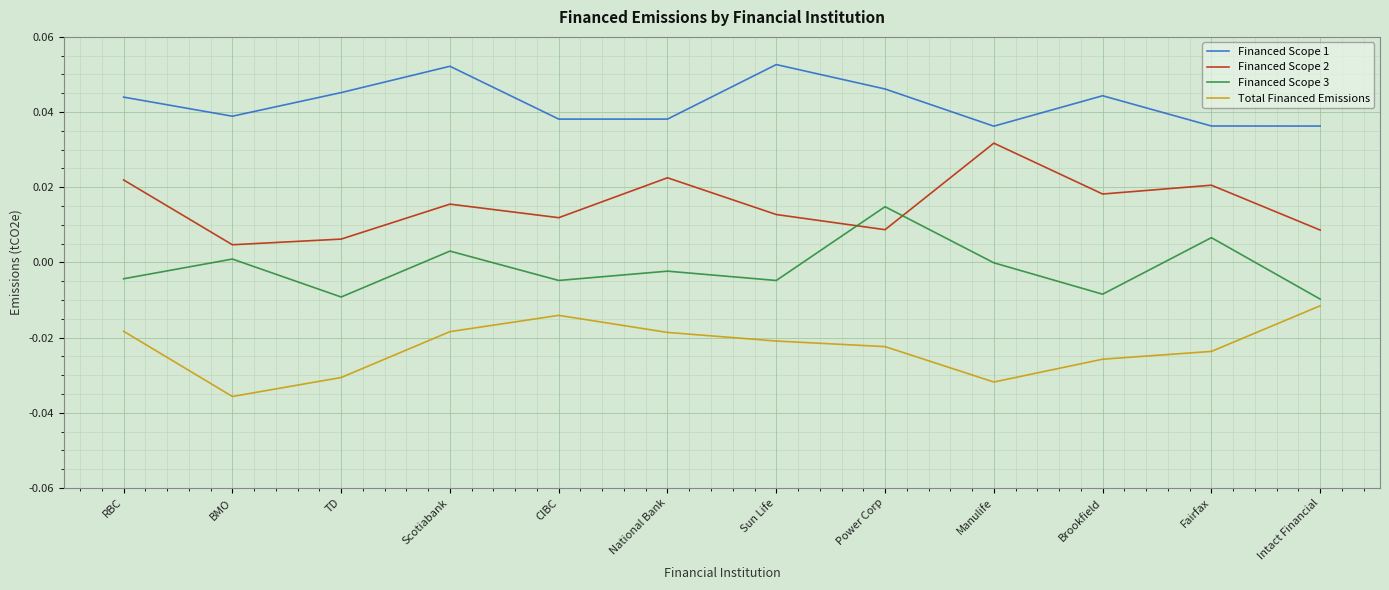

In Total Financed Emissions, how many points are higher than both neighbors (excluding endpoints)?

1